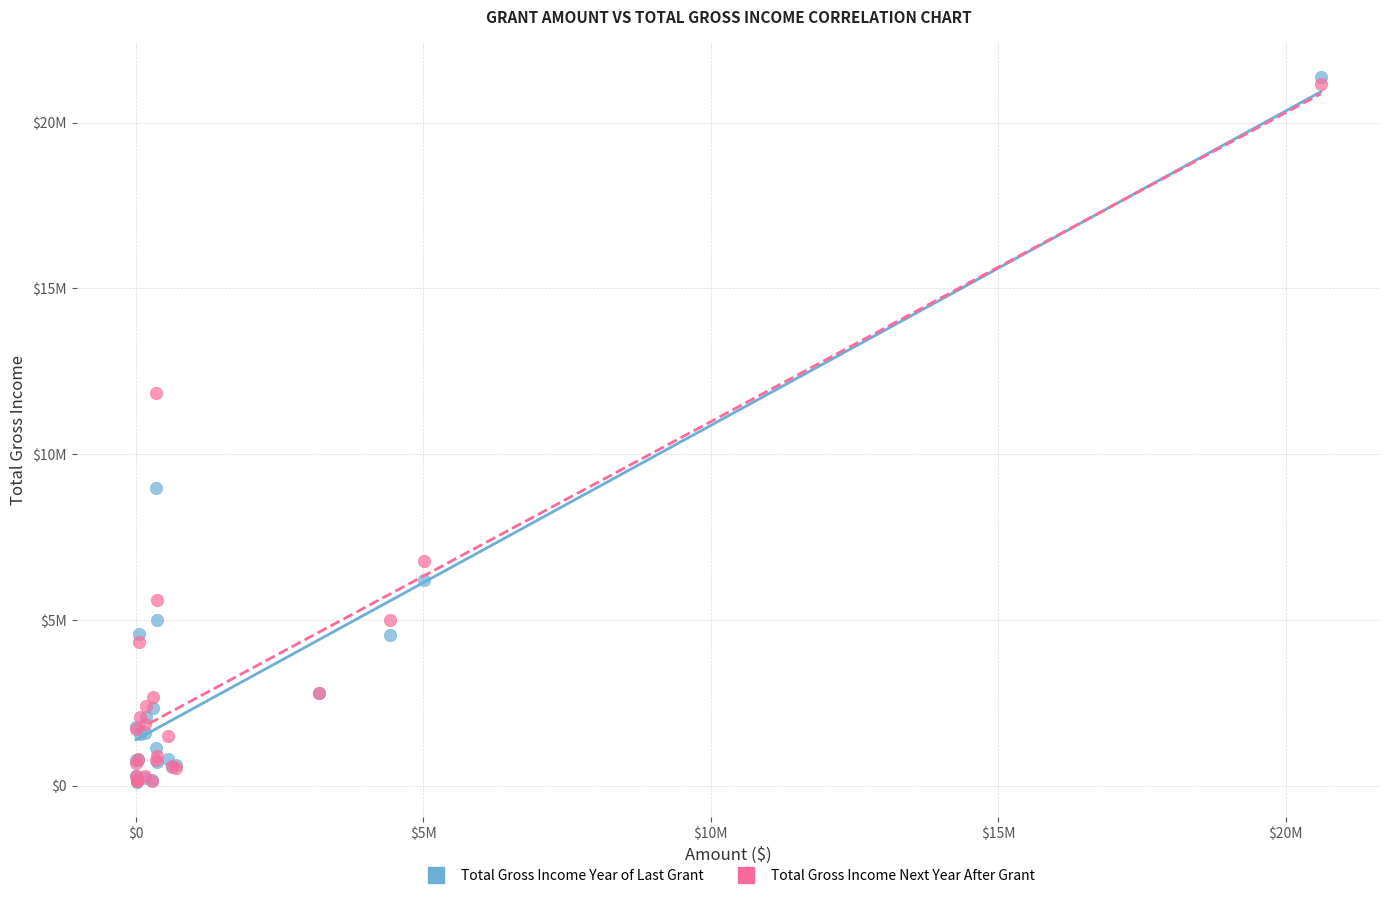

What are all the series names shown in the legend?

Total Gross Income Year of Last Grant, Total Gross Income Next Year After Grant